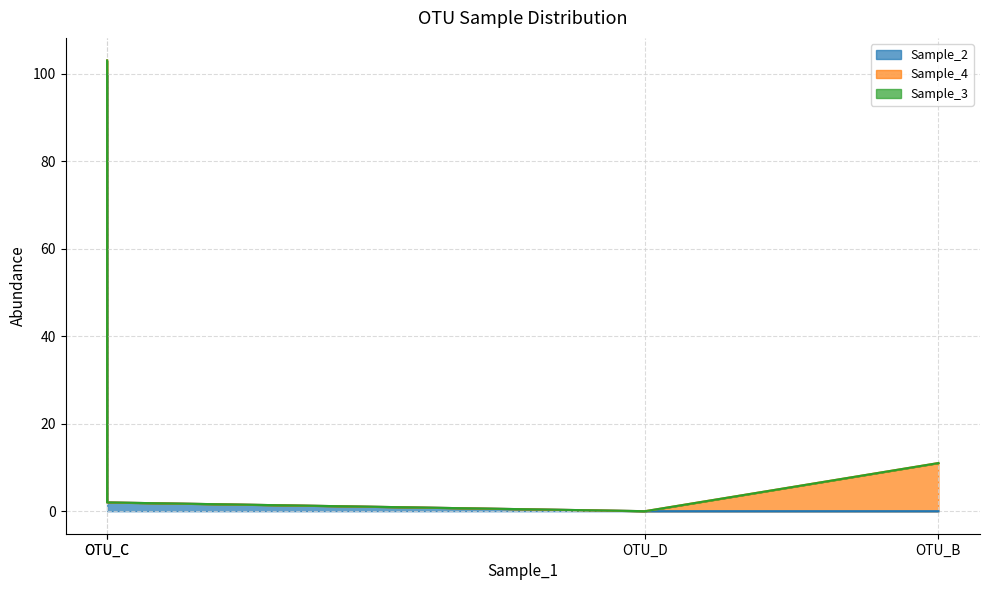

True or false: Sample_2 and Sample_3 intersect in this chart.

False